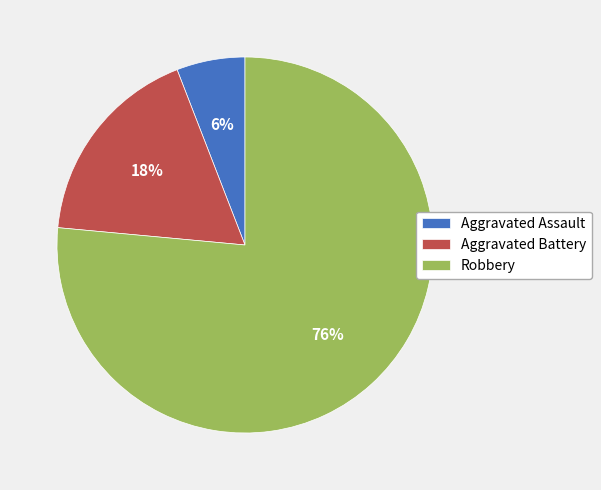

What is the smallest slice in the pie chart?

Aggravated Assault